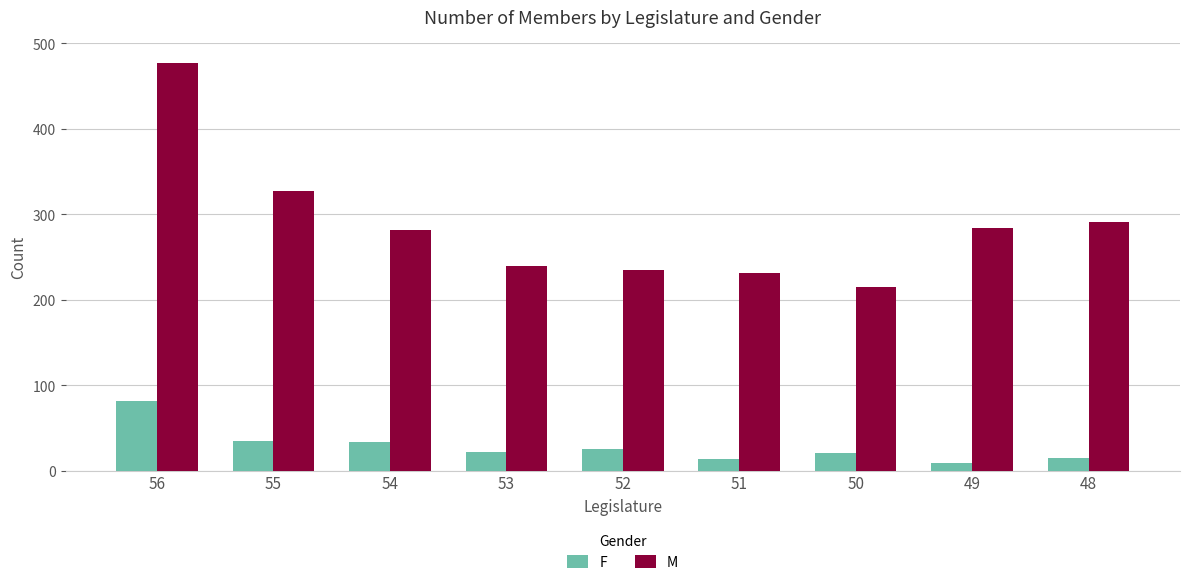

Which label corresponds to the smallest value in the chart?

49